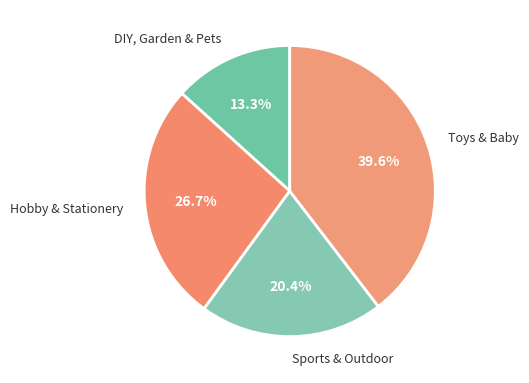

What is the smallest slice in the pie chart?

DIY, Garden & Pets